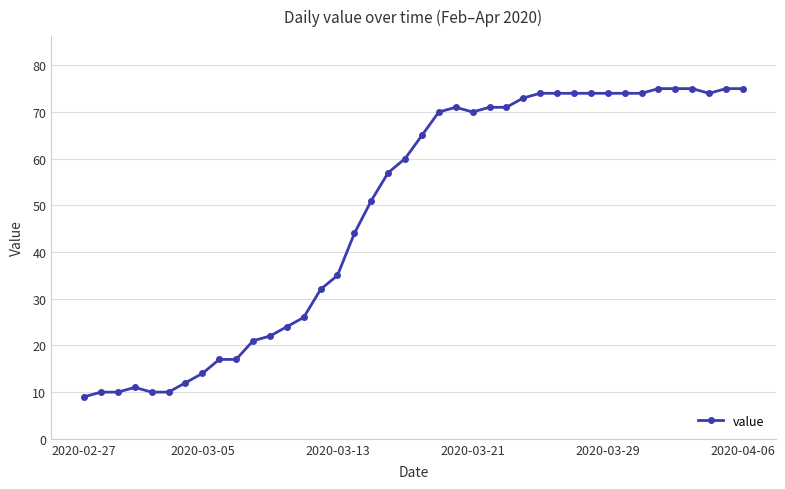

What is the difference between the maximum and second lowest values?

65